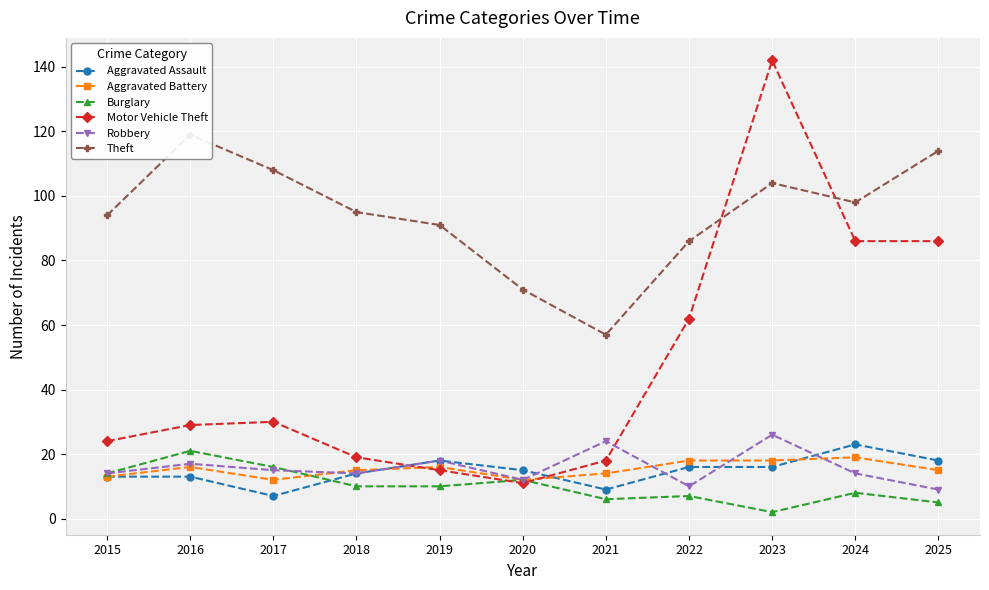

What is the approximate value of Aggravated Assault at 2025, to the nearest 10?

20